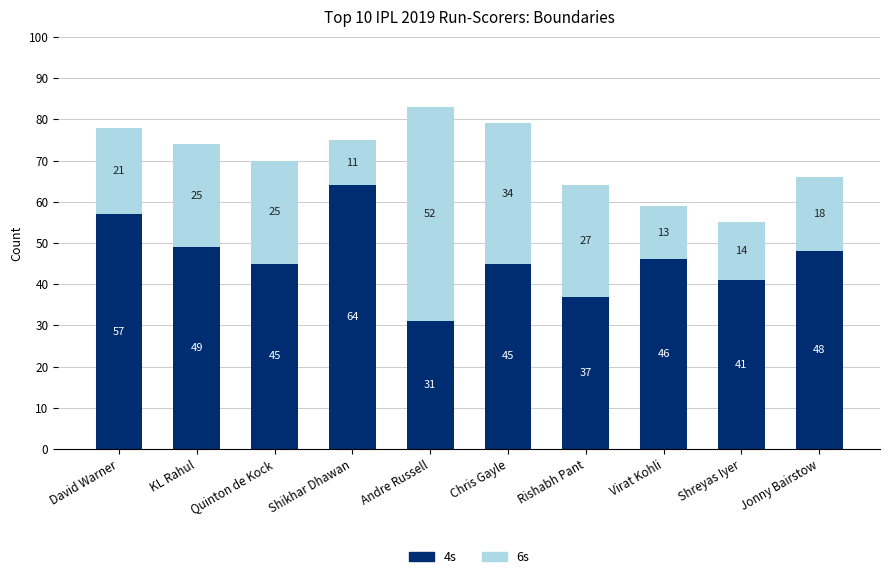

At which label is 4s closest to 47?

Virat Kohli